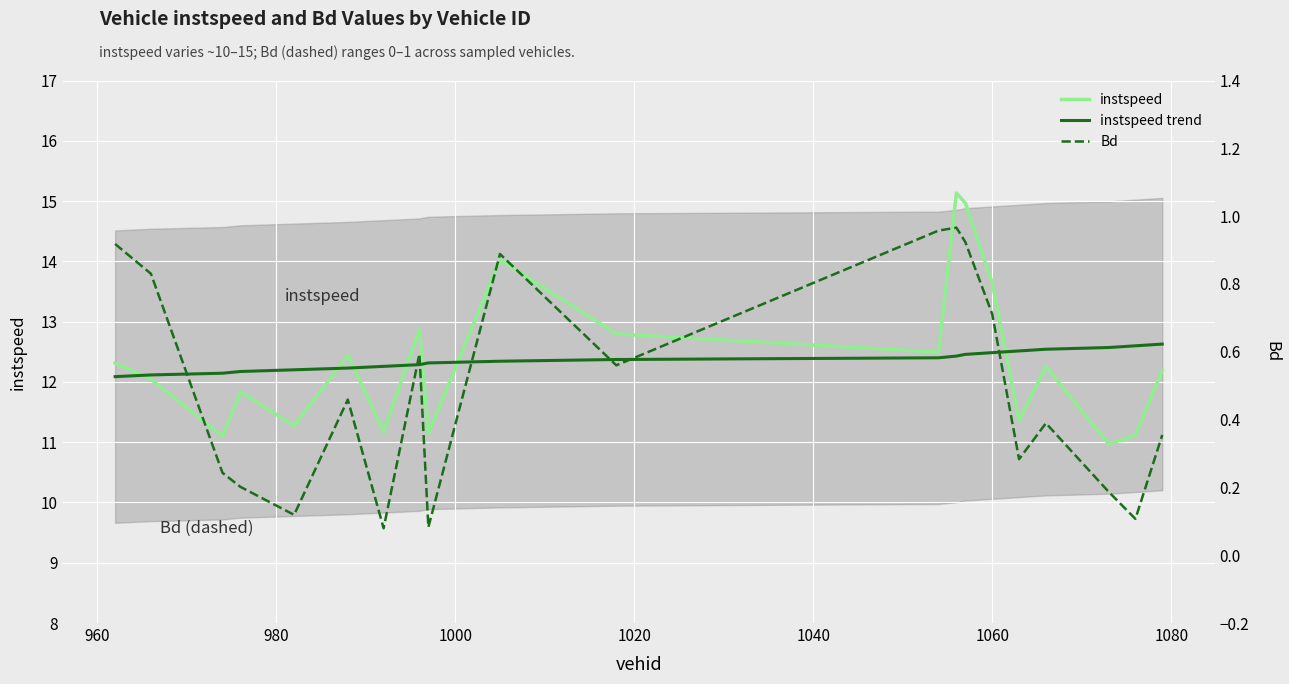

Count the number of categories in the chart.

20